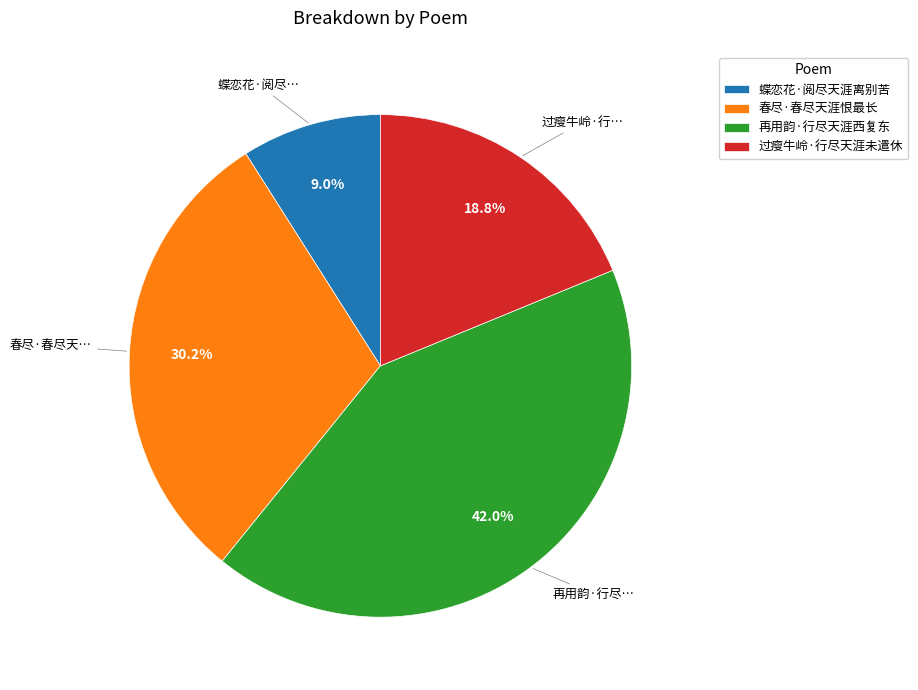

Is 蝶恋花·阅尽天涯离别苦 the majority of the pie?

No